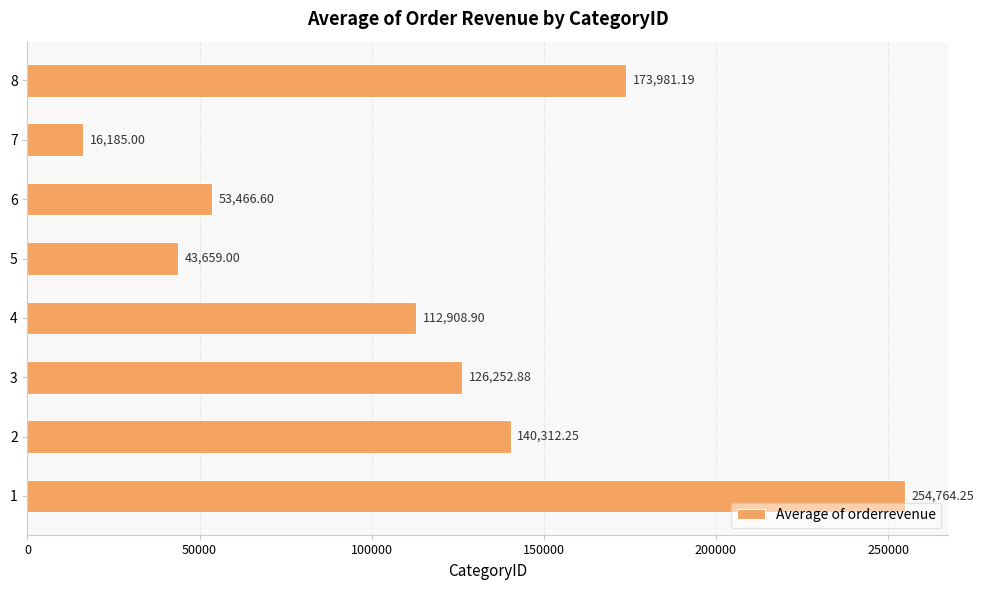

How many bars are there in total?

8